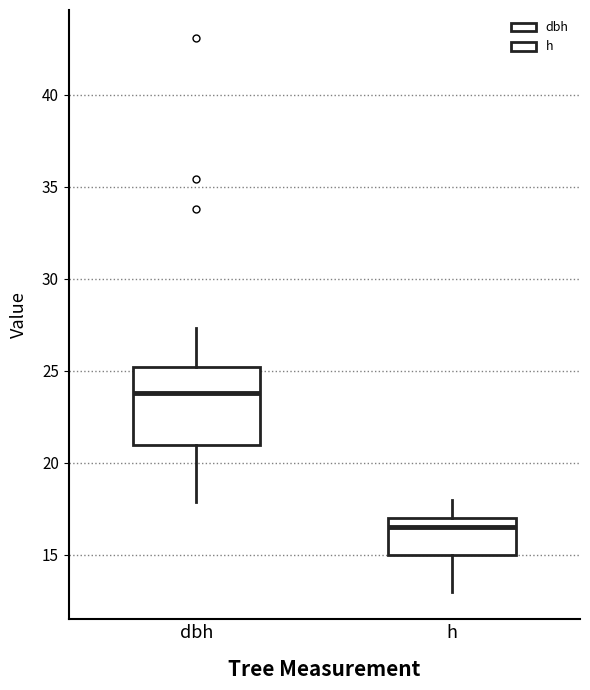

Which box is the tallest, from its lower edge to its upper edge?

dbh